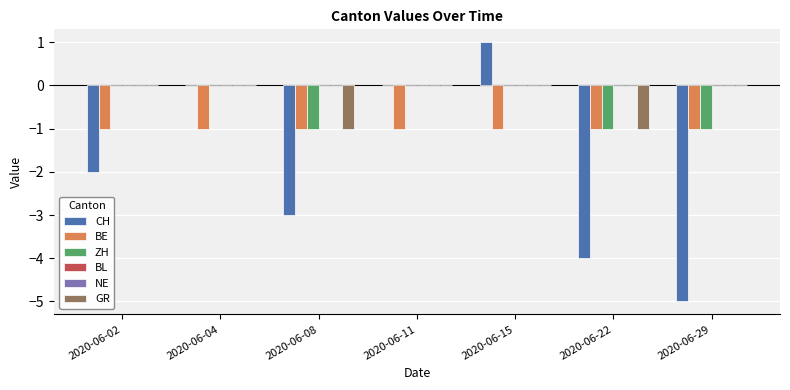

List the series in order of their peak value, lowest first.

BE, ZH, BL, NE, GR, CH